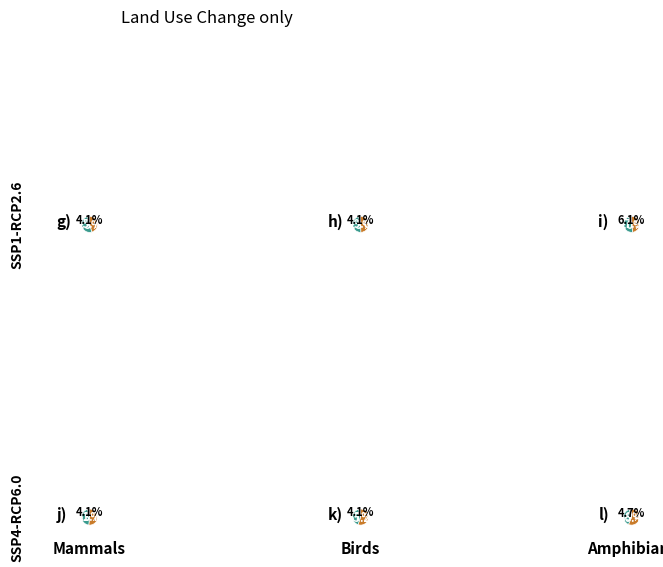

Combined, what portion of the pie is GR and BE?

34.0%